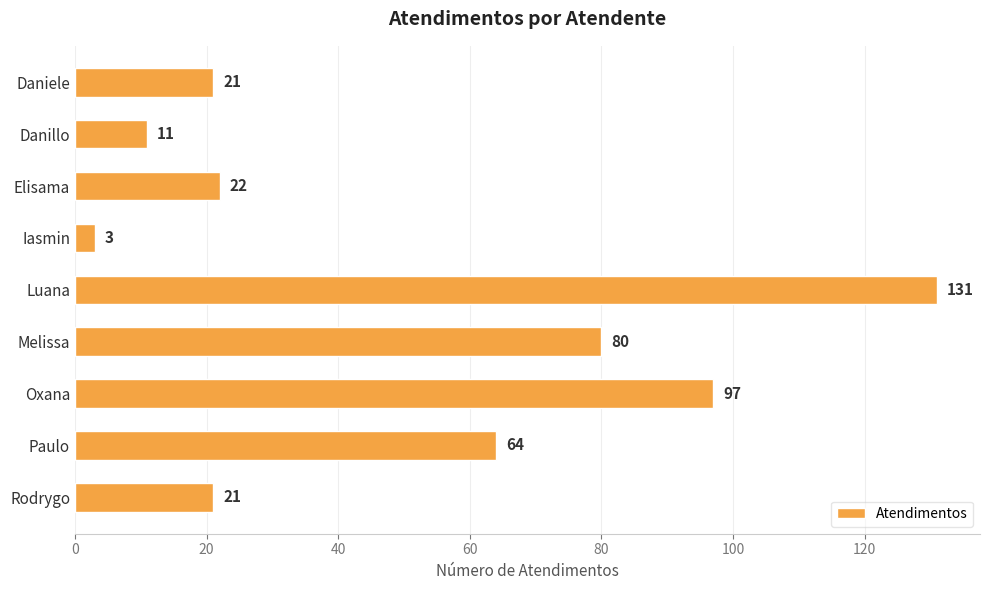

What is the greatest value displayed?

131